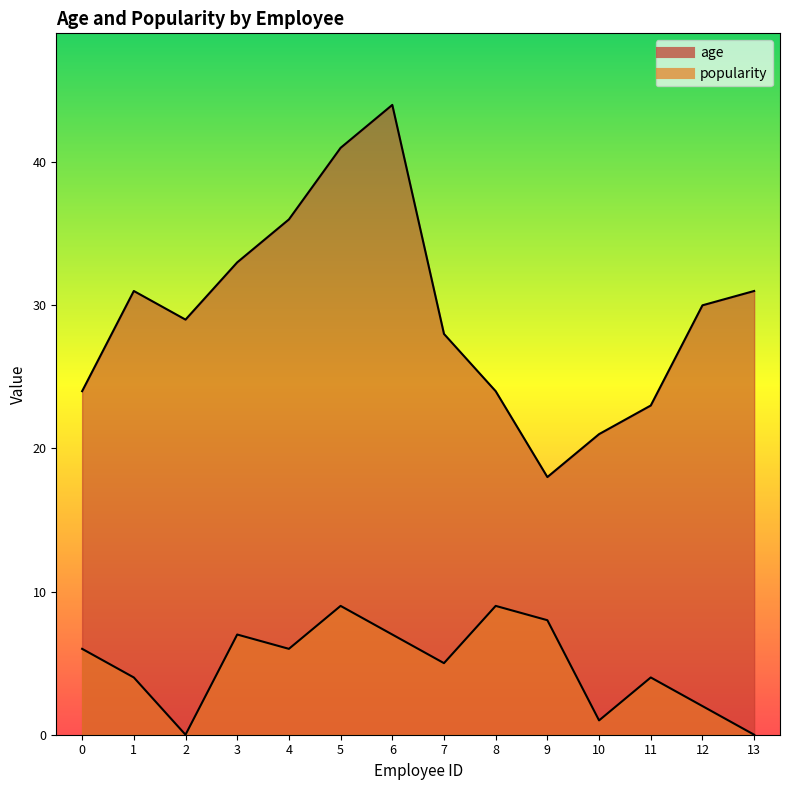

Where is age nearest to the value 31?

1